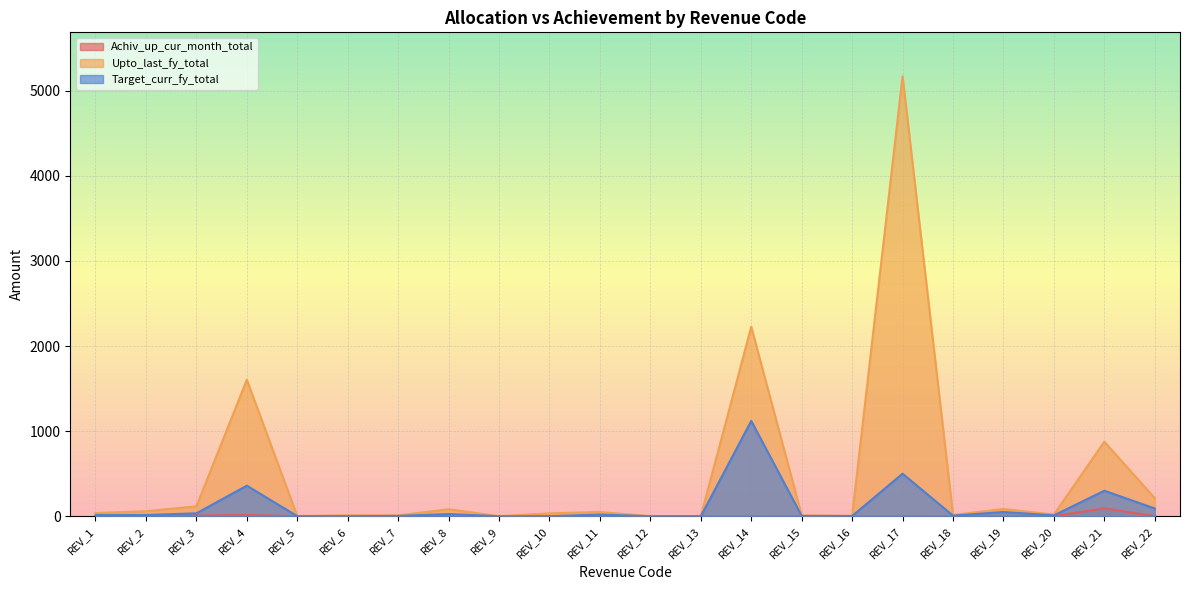

Rank the categories by Target_curr_fy_total value from highest to lowest.

REV_14, REV_17, REV_4, REV_21, REV_22, REV_19, REV_3, REV_8, REV_11, REV_2, REV_1, REV_20, REV_18, REV_7, REV_15, REV_16, REV_6, REV_5, REV_10, REV_12, REV_9, REV_13